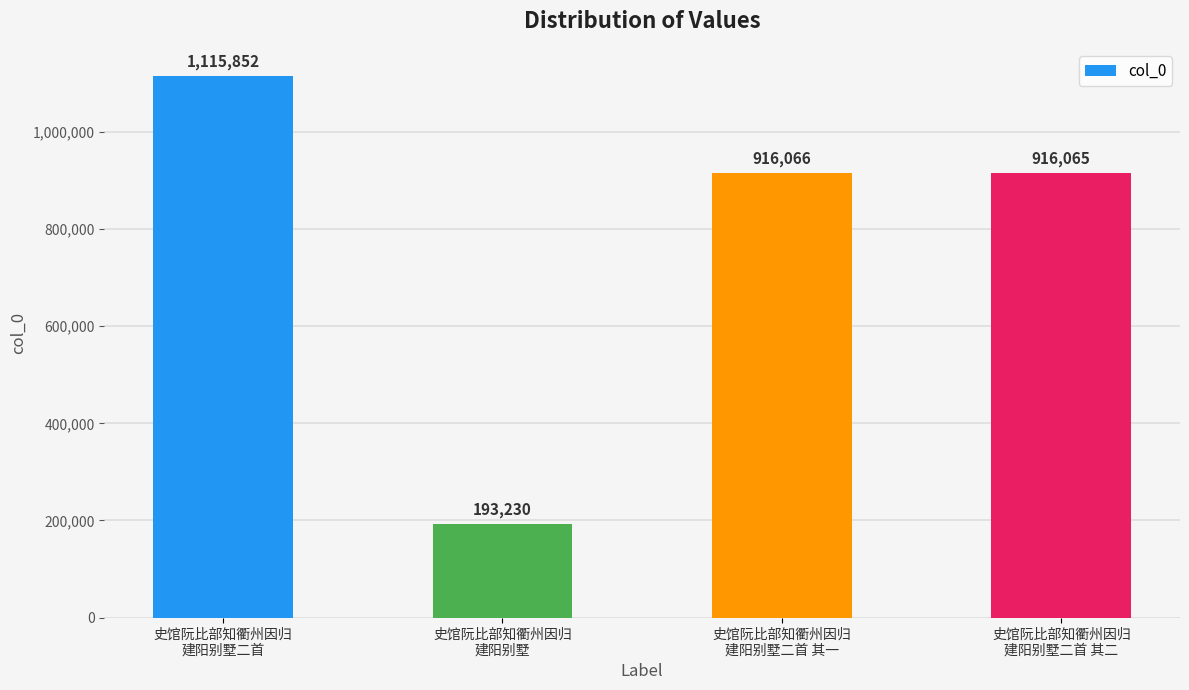

Rank the categories by value from highest to lowest.

史馆阮比部知衢州因归
建阳别墅二首, 史馆阮比部知衢州因归
建阳别墅二首 其一, 史馆阮比部知衢州因归
建阳别墅二首 其二, 史馆阮比部知衢州因归
建阳别墅